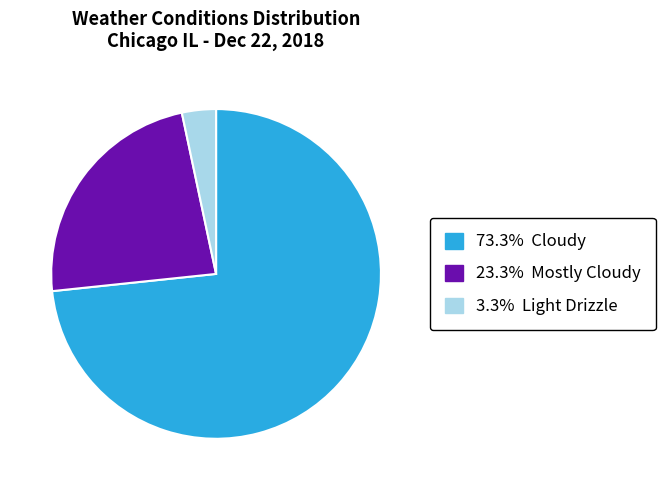

Is there a majority slice in this chart?

Yes